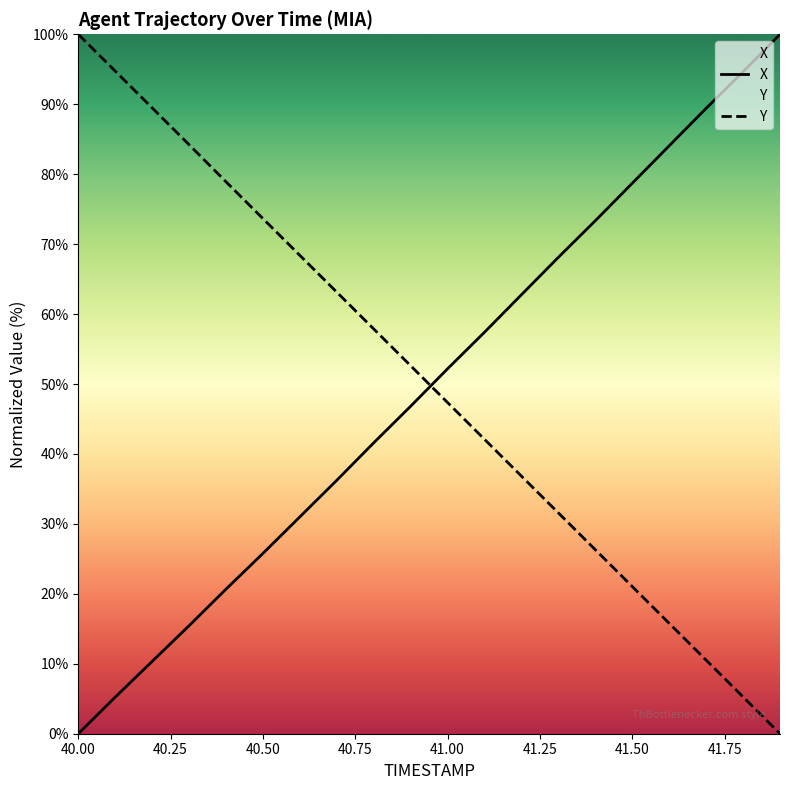

Which series has the widest spread of values?

X